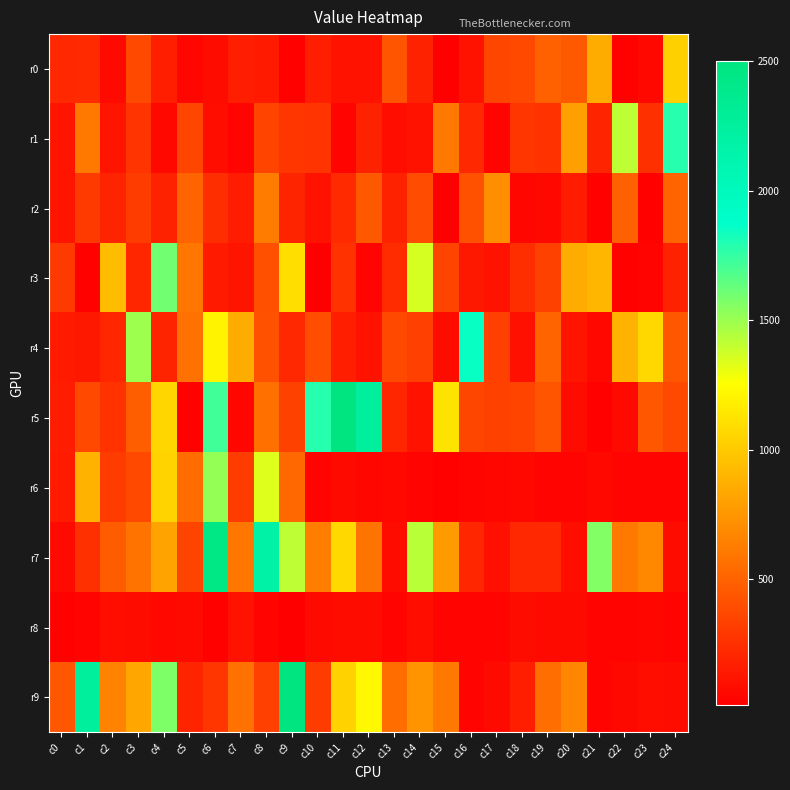

Which series has the widest spread of values?

r5